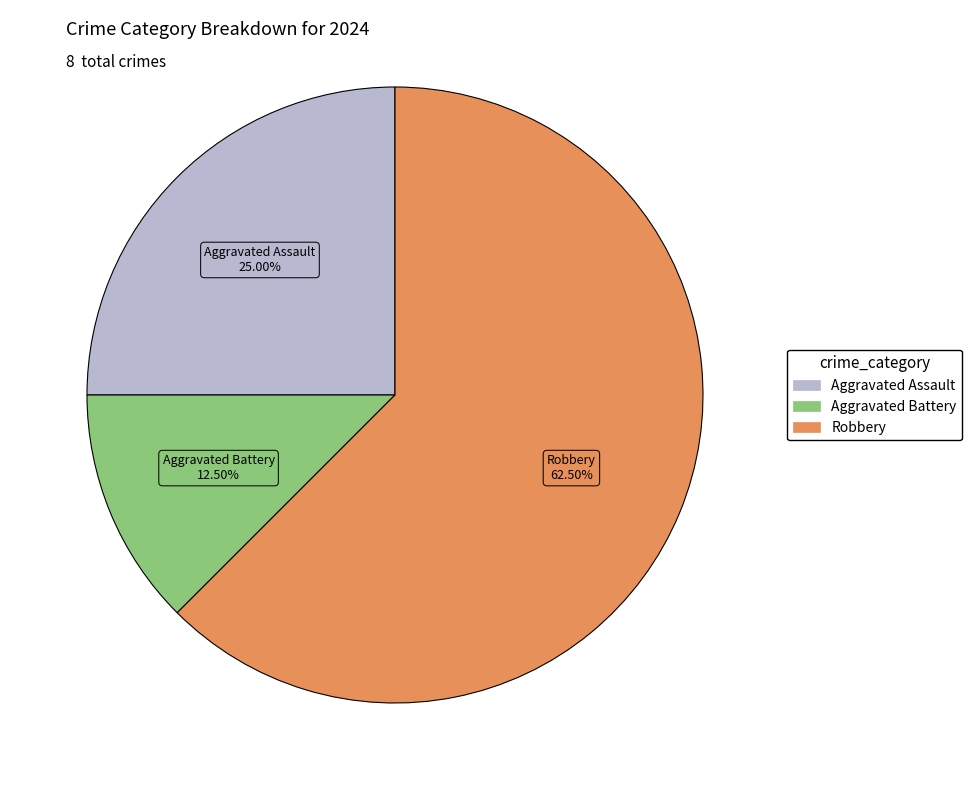

What is the smallest slice in the pie chart?

Aggravated Battery